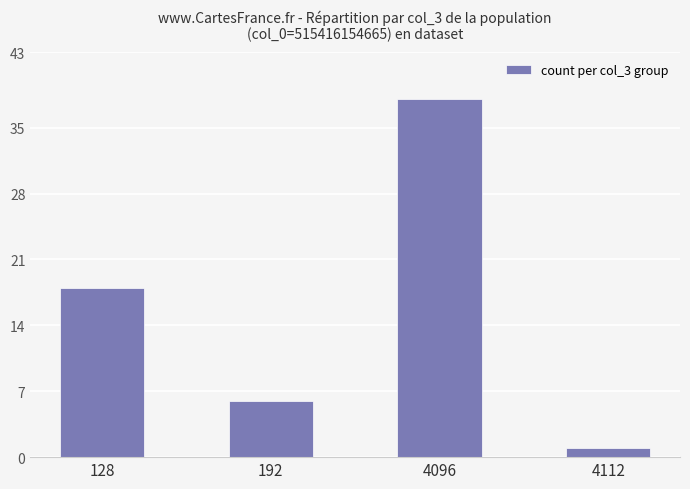

What is the approximate value at 4096?

38